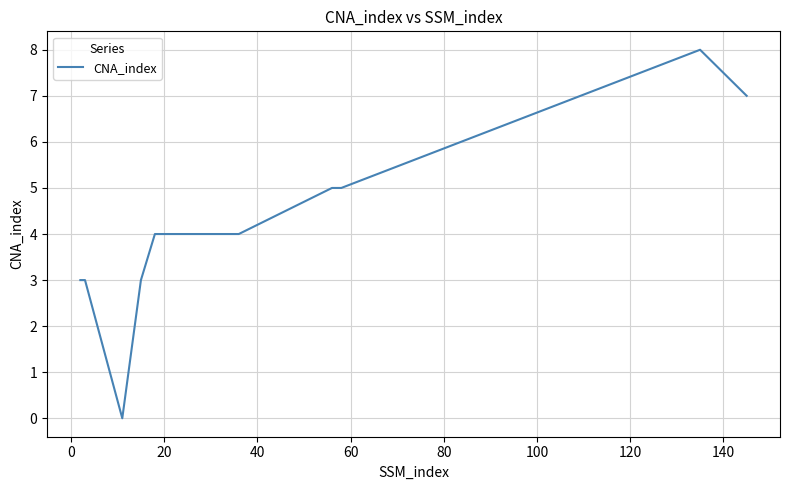

What is the maximum value shown in the chart?

8